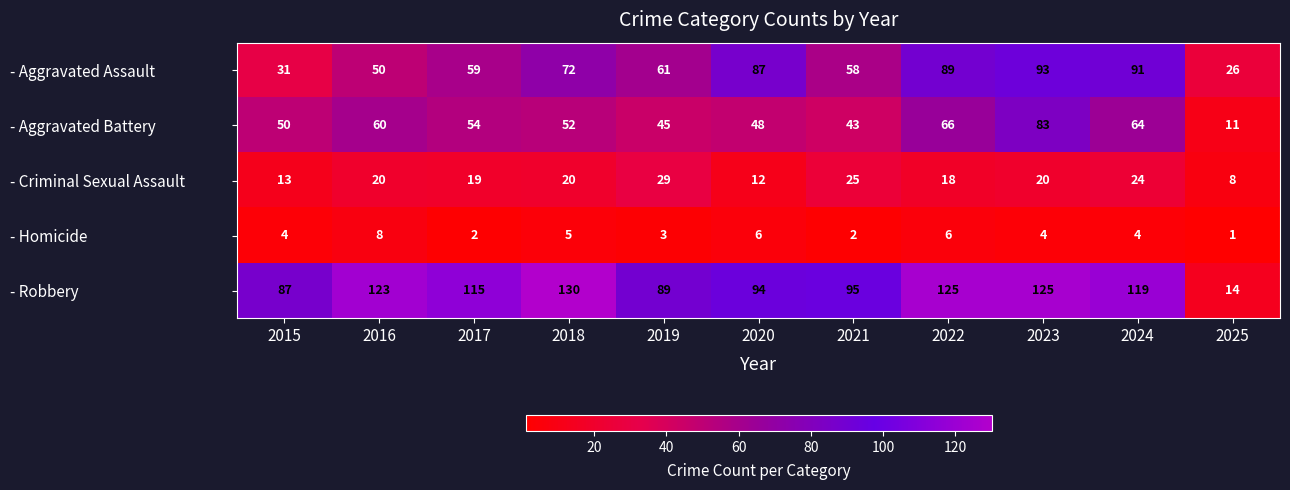

At 2017, list the series in order from smallest to largest.

- Homicide, - Criminal Sexual Assault, - Aggravated Battery, - Aggravated Assault, - Robbery